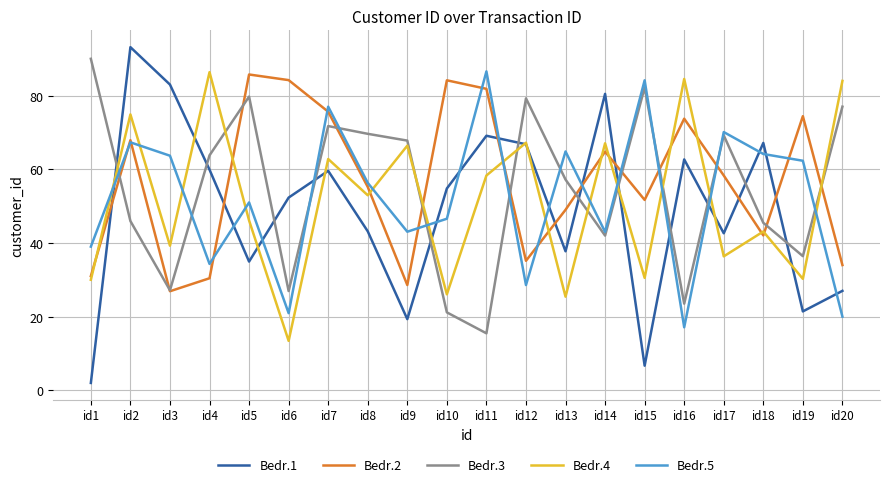

Where is the first local minimum for Bedr.3?

id3